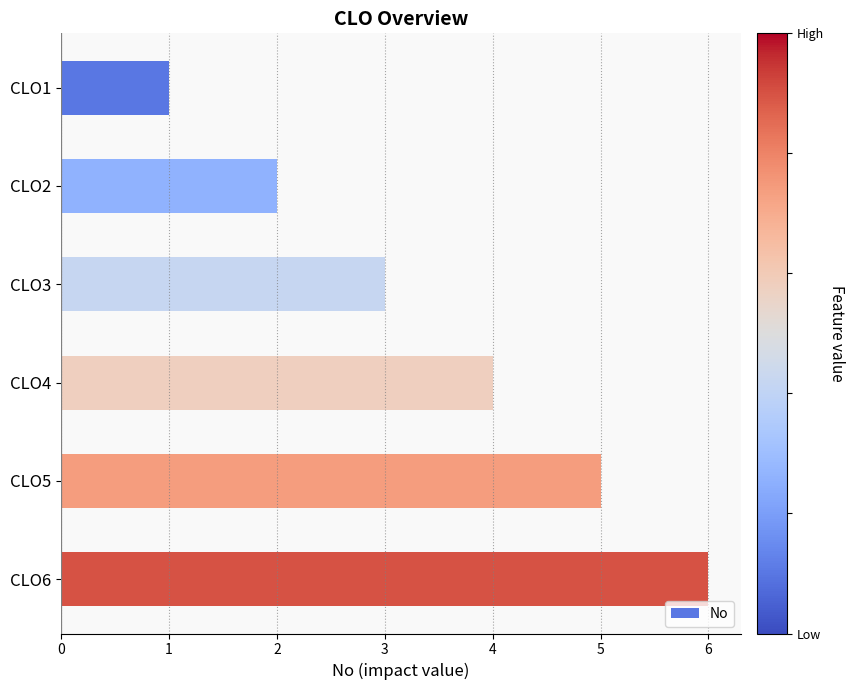

Rank the categories by value from highest to lowest.

CLO6, CLO5, CLO4, CLO3, CLO2, CLO1